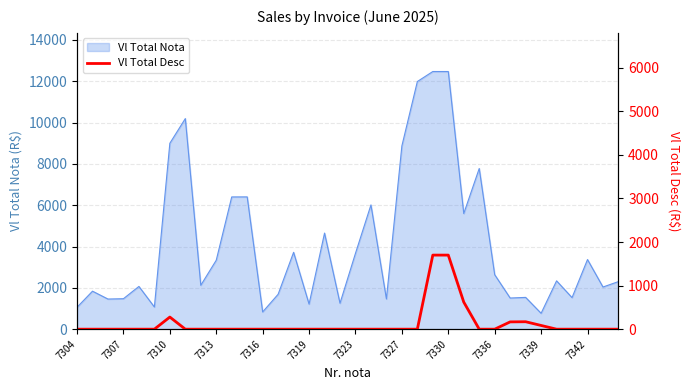

True or false: Vl Total Nota has a value of 5510.5 at 7313.

False